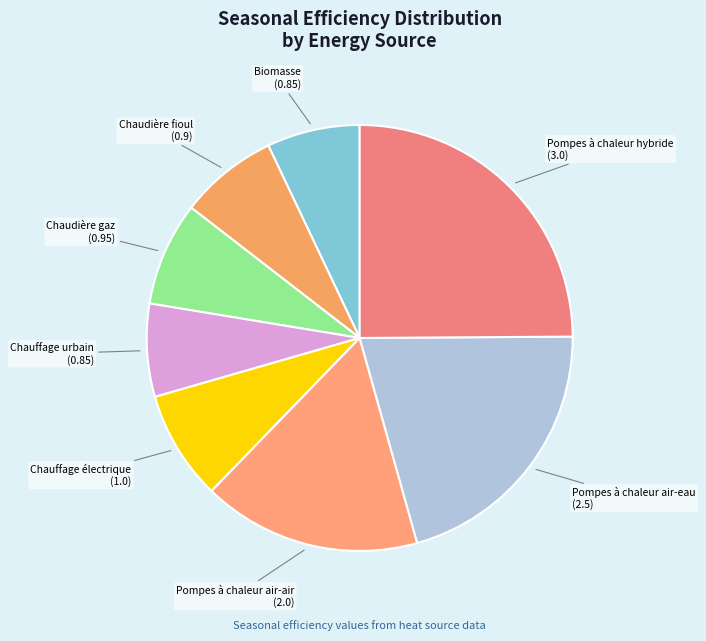

To the nearest percent, what is the difference between the largest and smallest slice percentages?

18%